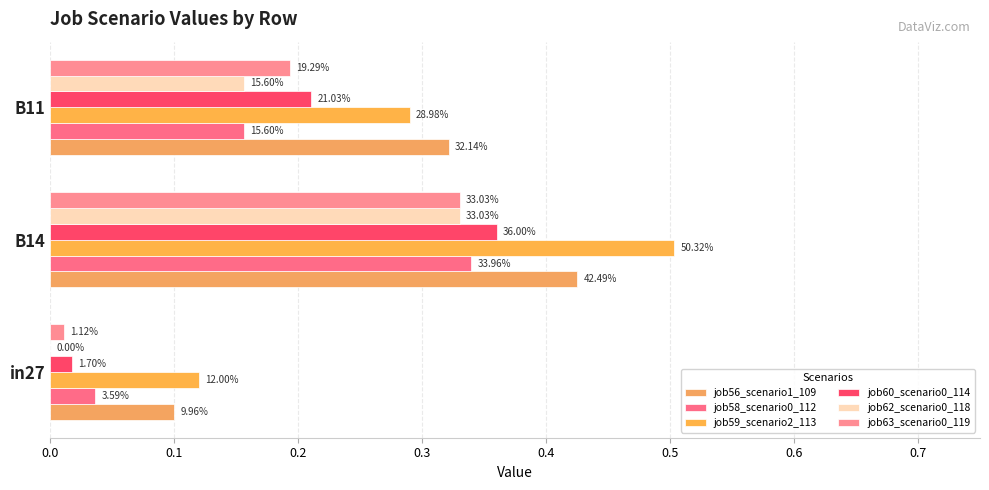

What is the value of the job59_scenario2_113 bar at the 1st from the left?

0.1